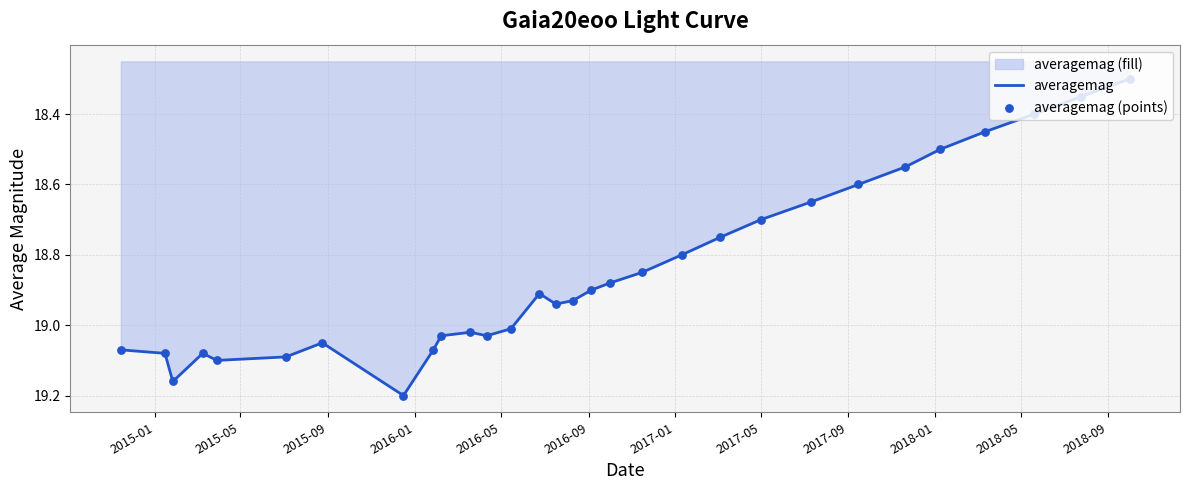

Which series contains the highest Y value?

averagemag